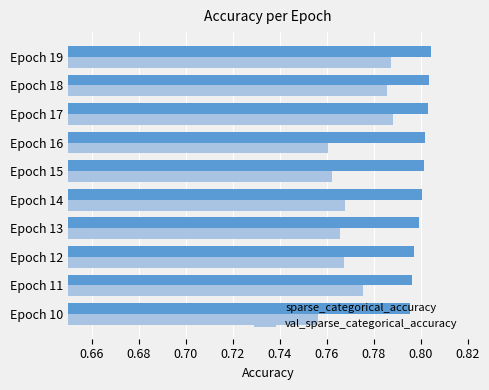

Rank the series by their maximum value, from lowest to highest.

val_sparse_categorical_accuracy, sparse_categorical_accuracy